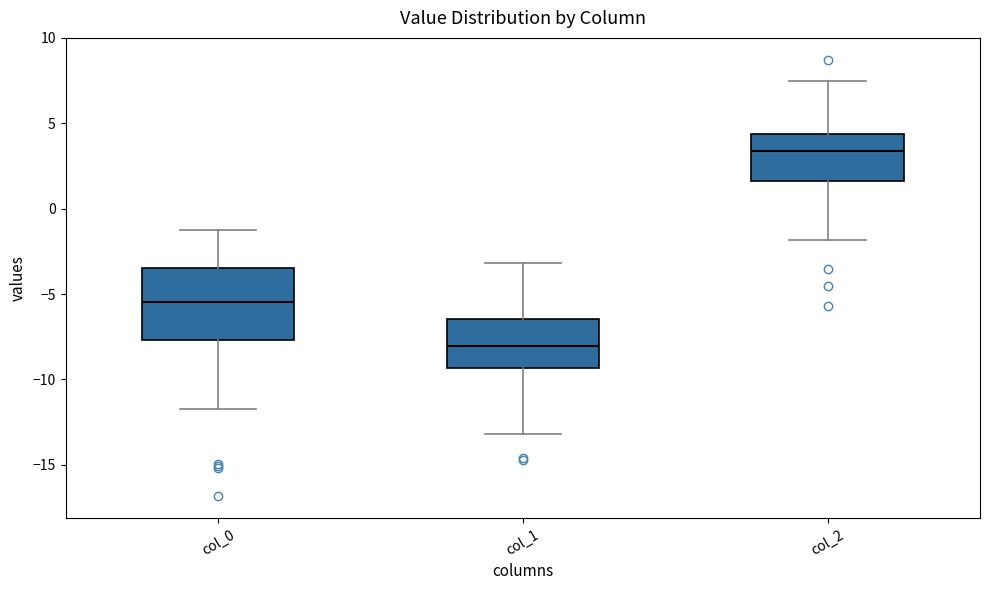

Comparing the boxes themselves (not the whiskers), which one is the tallest?

col_0